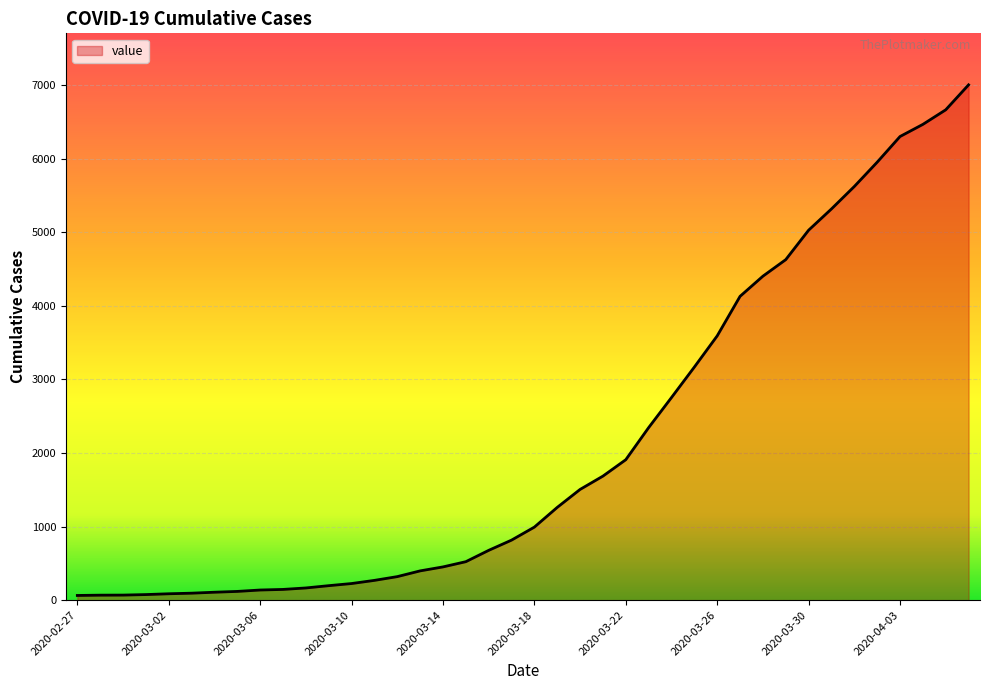

What is the difference between the maximum and minimum values?

6939